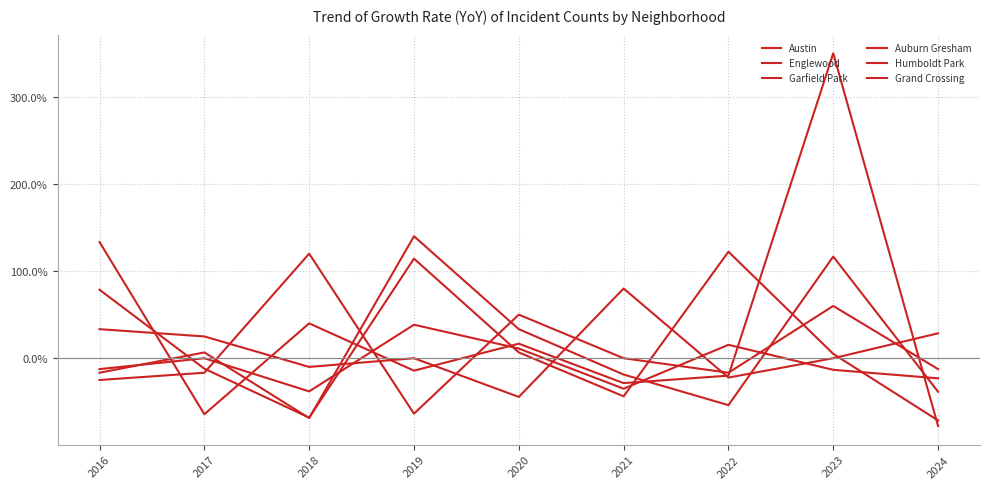

Does the chart have visible grid lines?

Yes